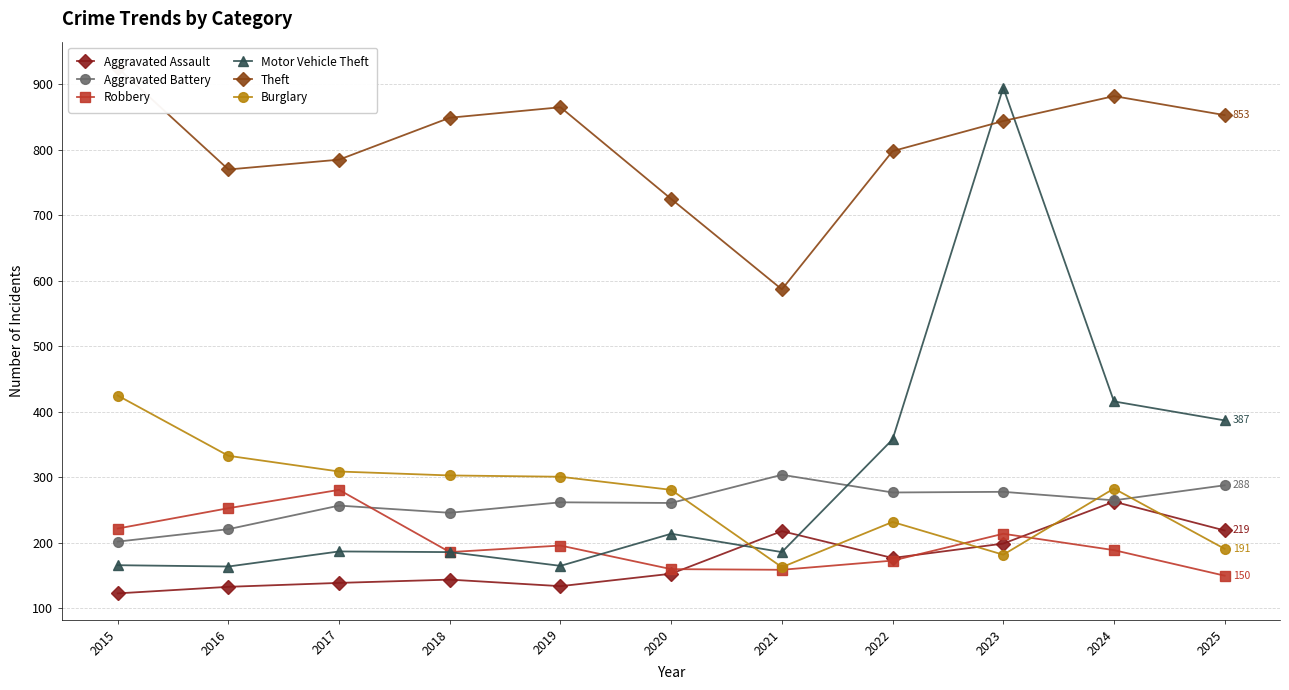

Reading left to right, transcribe all the data shown in this chart.

Aggravated Assault: 2015=123	2016=133	2017=139	2018=144	2019=134	2020=153	2021=218	2022=177	2023=199	2024=263	2025=219
Aggravated Battery: 2015=202	2016=221	2017=257	2018=246	2019=262	2020=261	2021=304	2022=277	2023=278	2024=265	2025=288
Robbery: 2015=222	2016=253	2017=281	2018=186	2019=196	2020=160	2021=159	2022=173	2023=214	2024=189	2025=150
Motor Vehicle Theft: 2015=166	2016=164	2017=187	2018=186	2019=165	2020=214	2021=186	2022=358	2023=895	2024=416	2025=387
Theft: 2015=925	2016=770	2017=785	2018=849	2019=865	2020=725	2021=587	2022=798	2023=844	2024=882	2025=853
Burglary: 2015=425	2016=333	2017=309	2018=303	2019=301	2020=281	2021=163	2022=232	2023=182	2024=283	2025=191